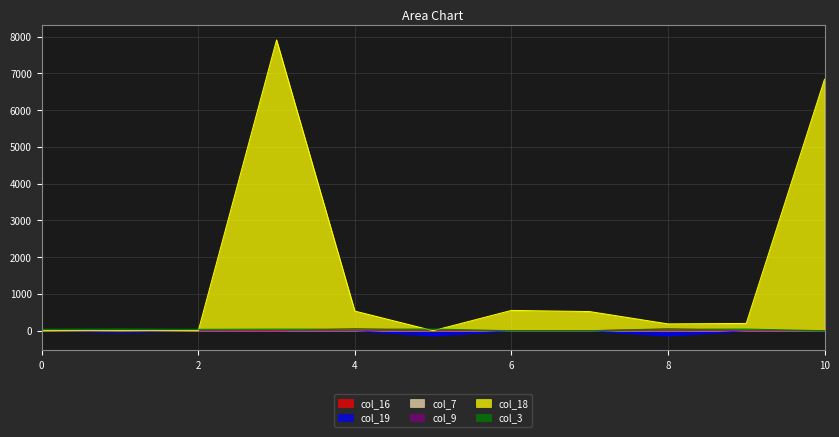

What is the minimum value shown in the chart?

-135.9